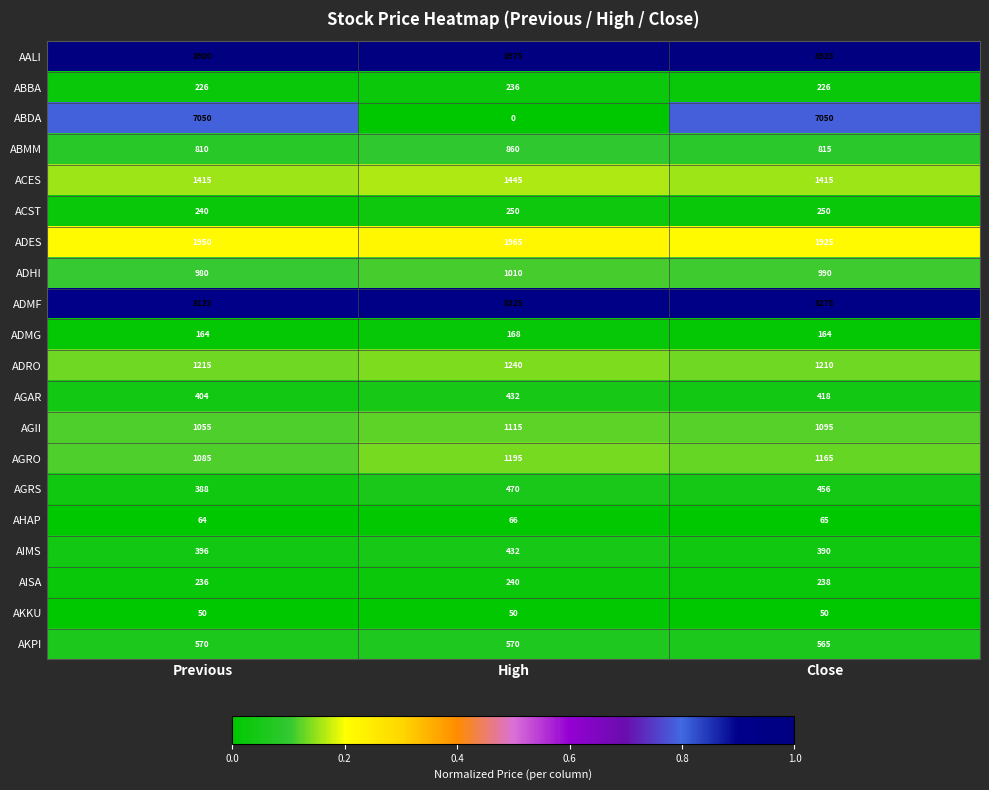

What is the average value of the AGAR series?

418